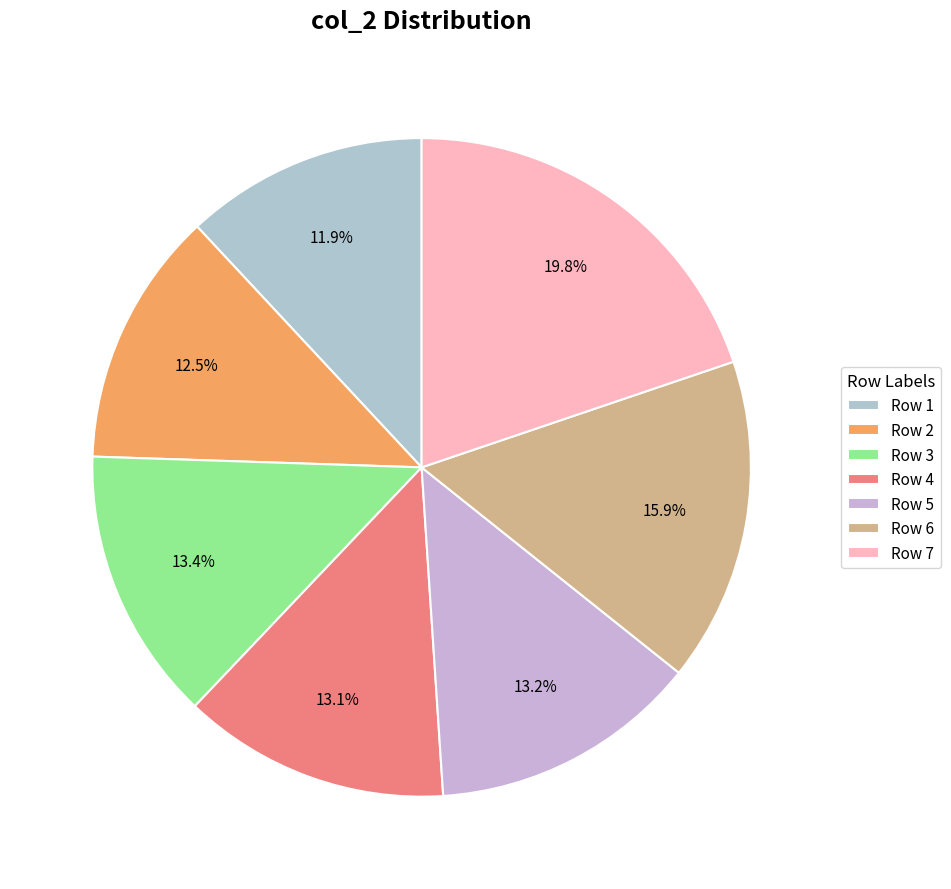

Which slice is the largest?

Row 7